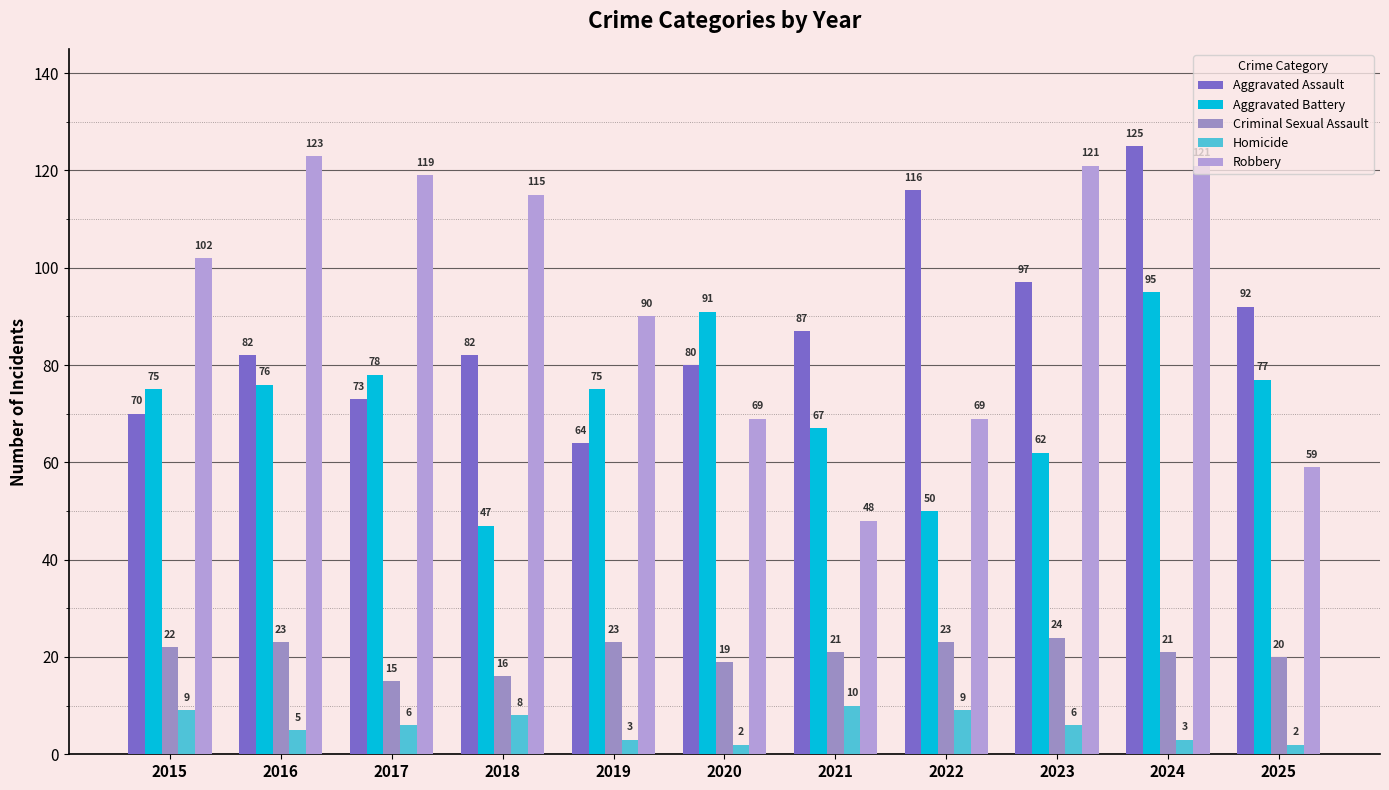

What are all the series names shown in the legend?

Aggravated Assault, Aggravated Battery, Criminal Sexual Assault, Homicide, Robbery